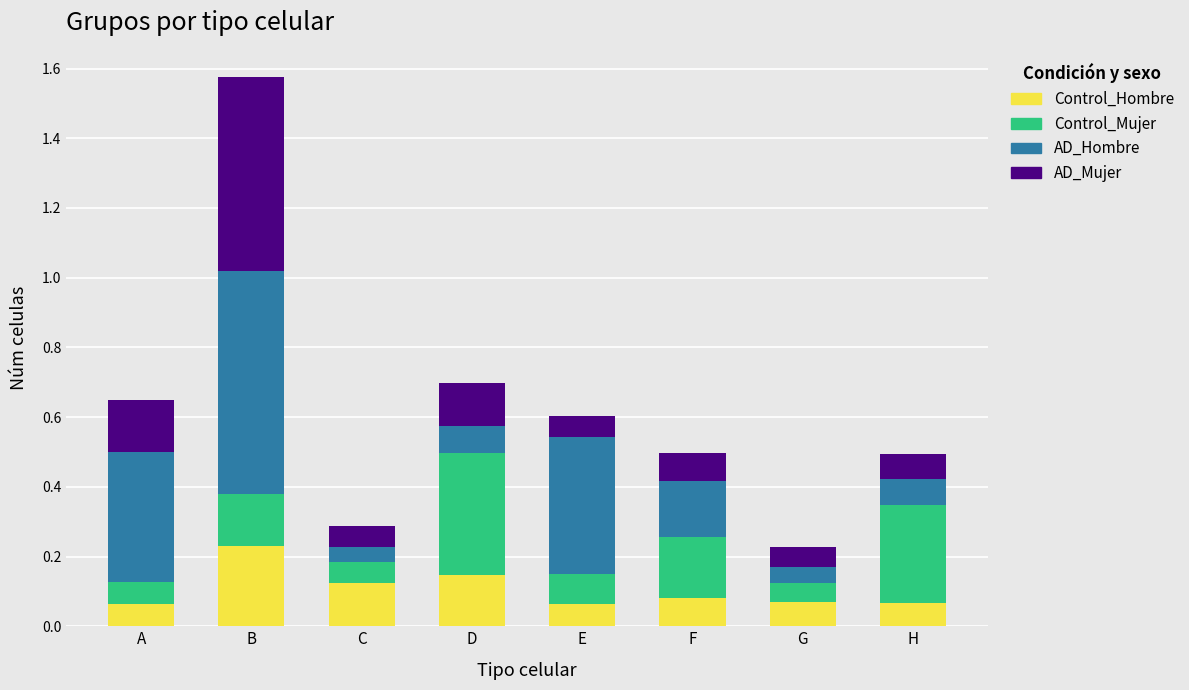

Count the Control_Hombre values in the range 0 to 1.

8